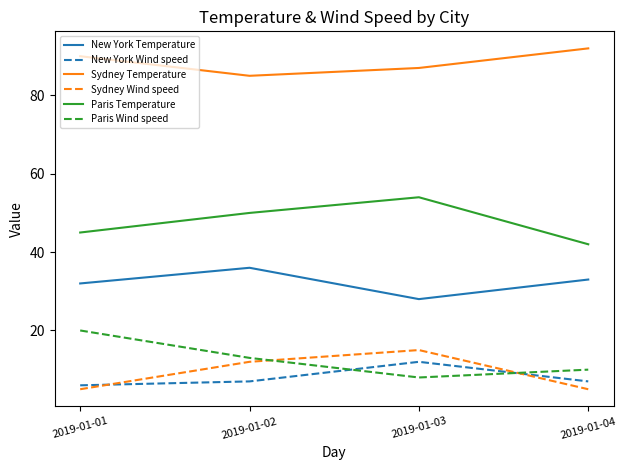

Is it true that Sydney Wind speed equals 4 at 2019-01-02?

False